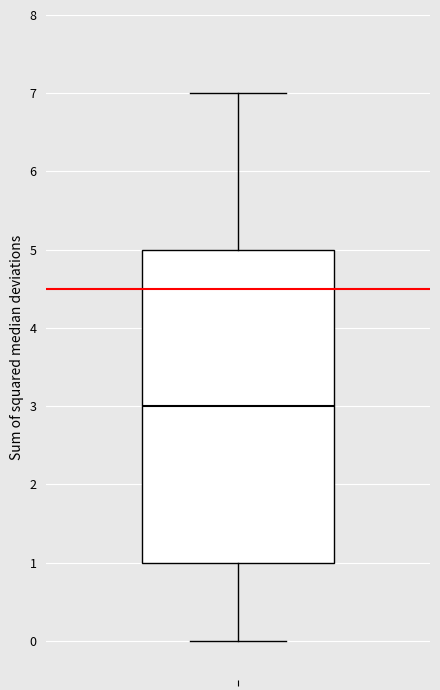

Transcribe this box plot: give where the median line is, the range the box spans, and where the two whiskers end, as read against the y-axis. The values are not printed on the chart, so give them approximately, as read against the axis.

median 3, box 1 to 5, whiskers 0 to 7